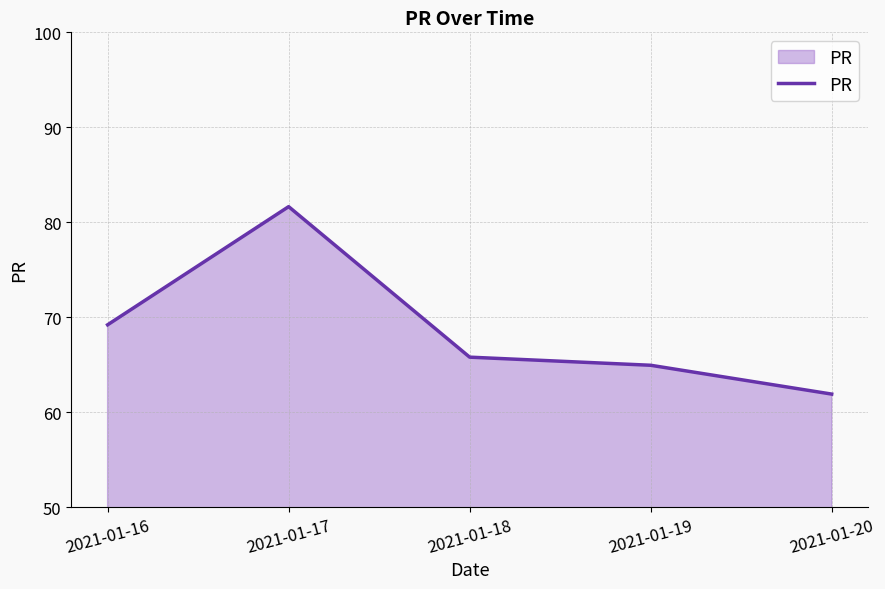

Between 2021-01-18 and 2021-01-19, which is larger?

2021-01-18